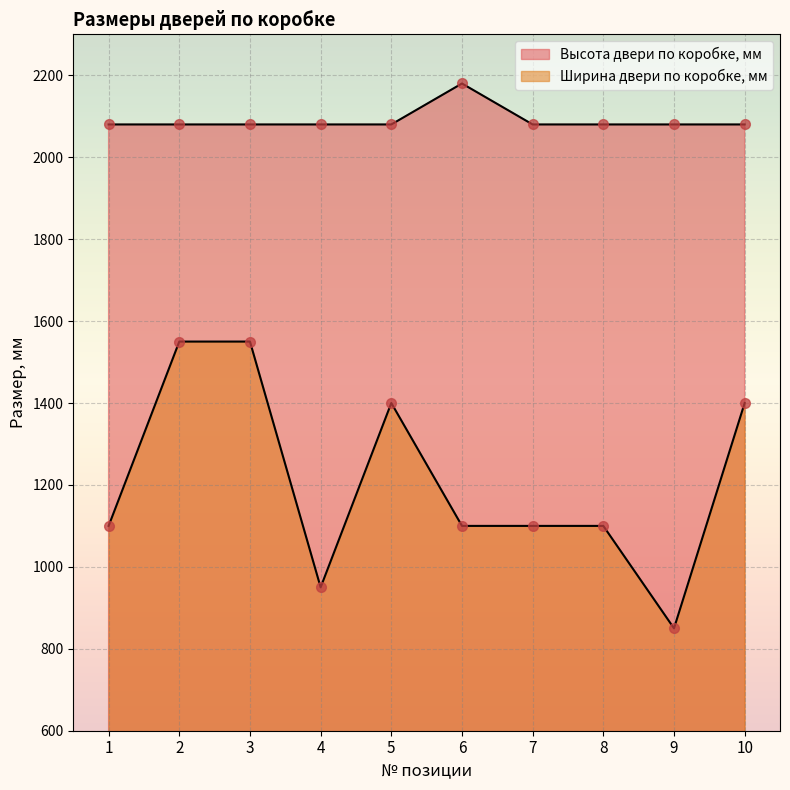

At 1, list the series in order from largest to smallest.

Высота двери по коробке, мм, Ширина двери по коробке, мм